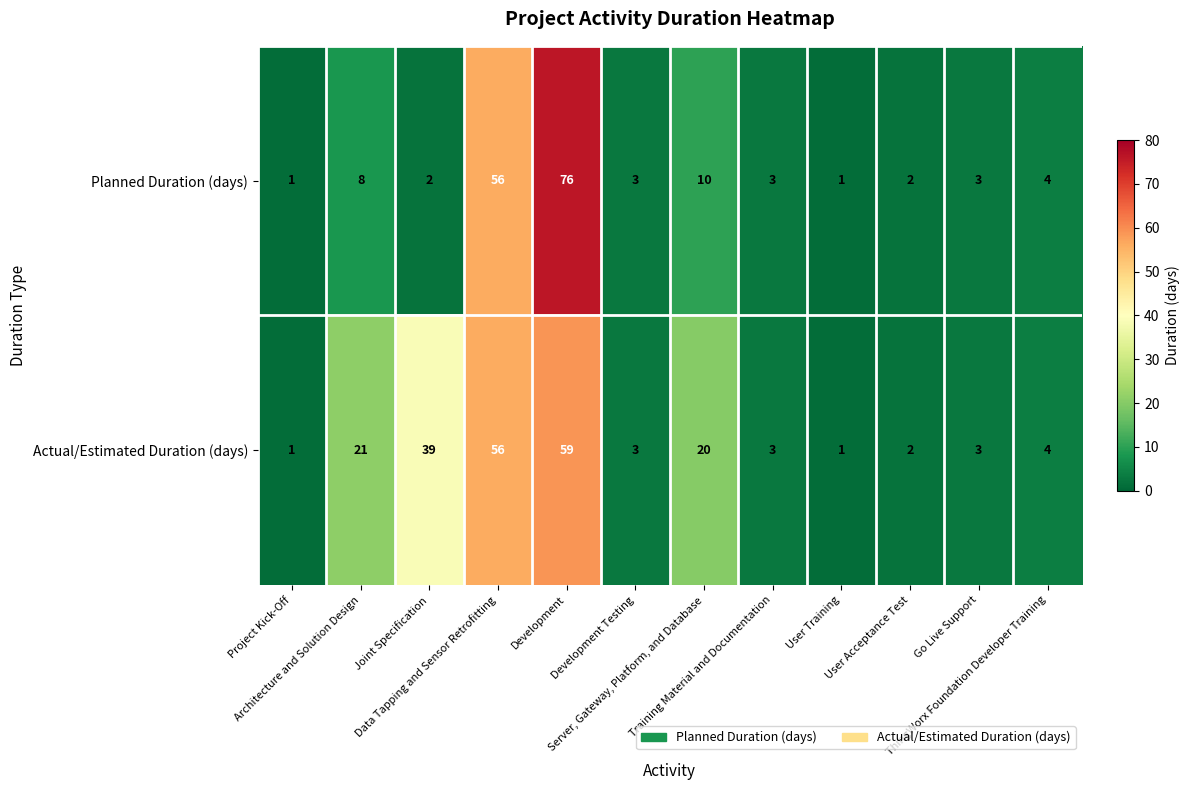

What is the total value across all series at Development Testing?

6